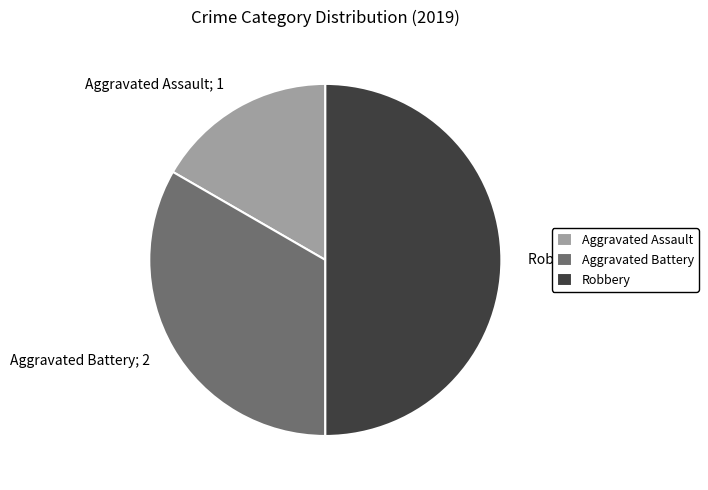

What is the ratio of the value at Aggravated Battery to the value at Aggravated Assault?

2.0